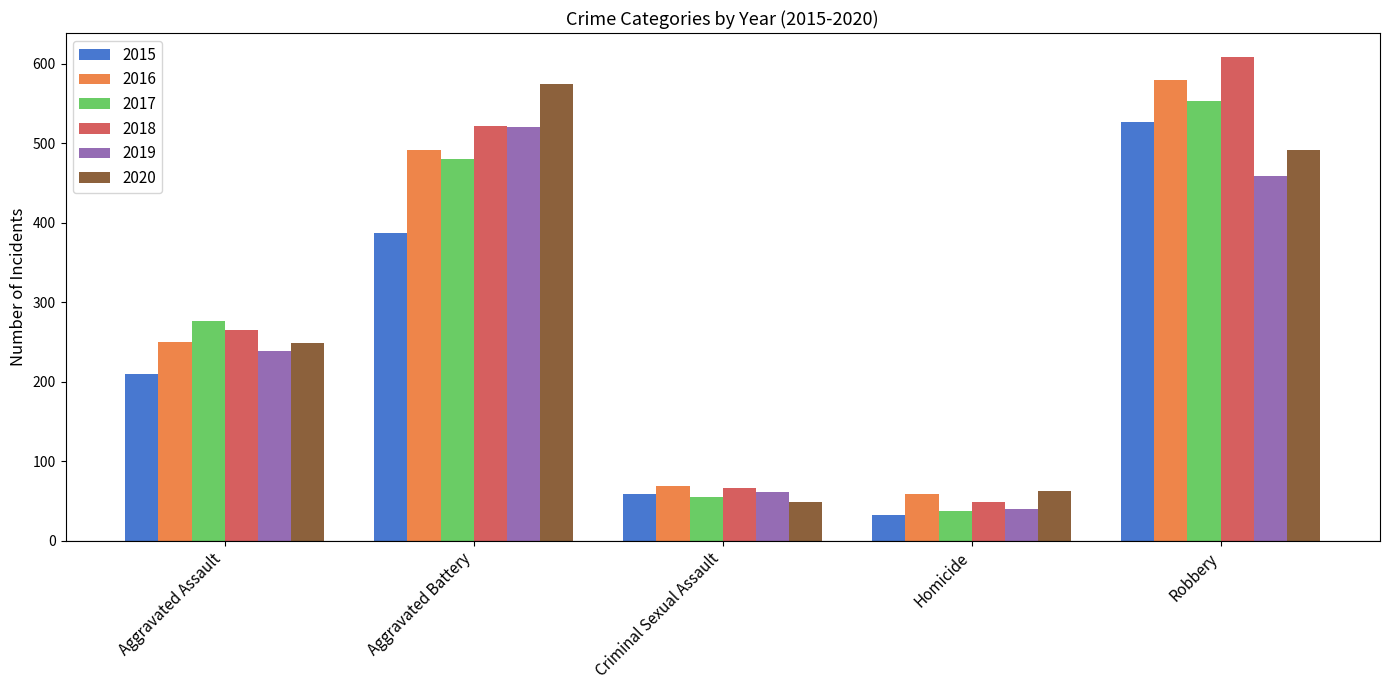

Reading right to left, list all the values displayed in this chart.

2015: 527	32	58	387	210
2016: 579	59	69	491	250
2017: 553	37	55	480	276
2018: 608	49	66	522	265
2019: 458	40	61	520	238
2020: 491	63	49	574	249